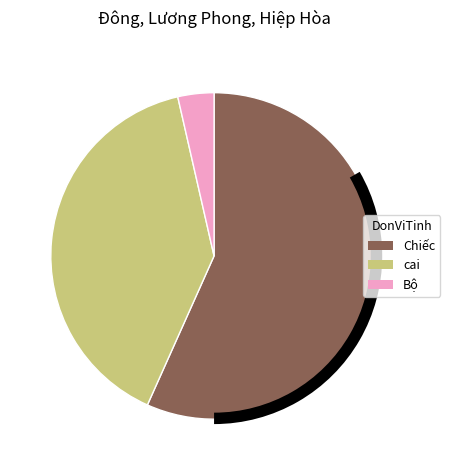

Which category has the biggest portion of the pie?

Chiếc